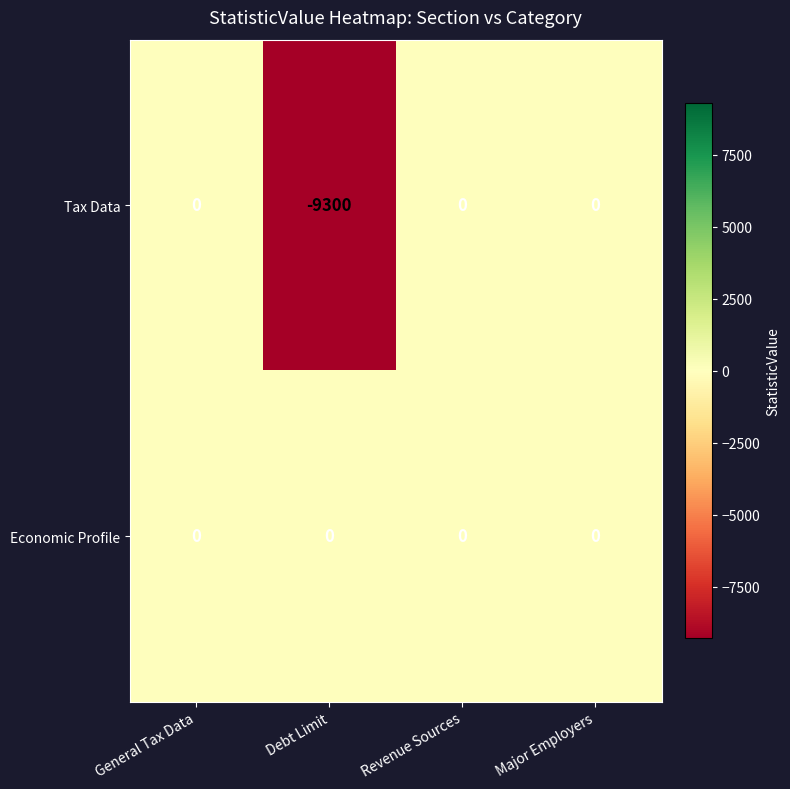

Where is Tax Data nearest to the value -4650?

General Tax Data